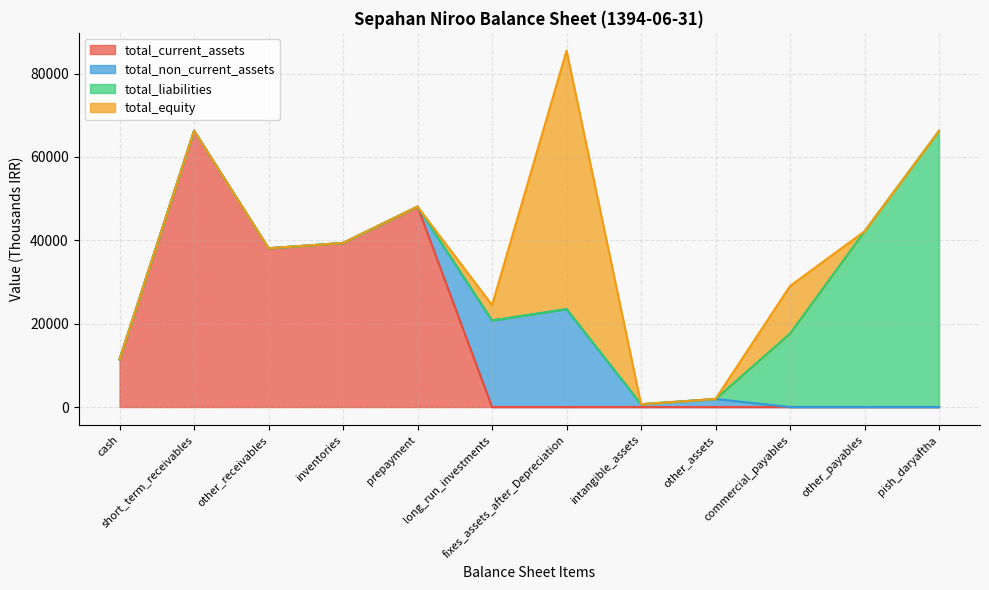

What is the total value across all series at commercial_payables?

29030